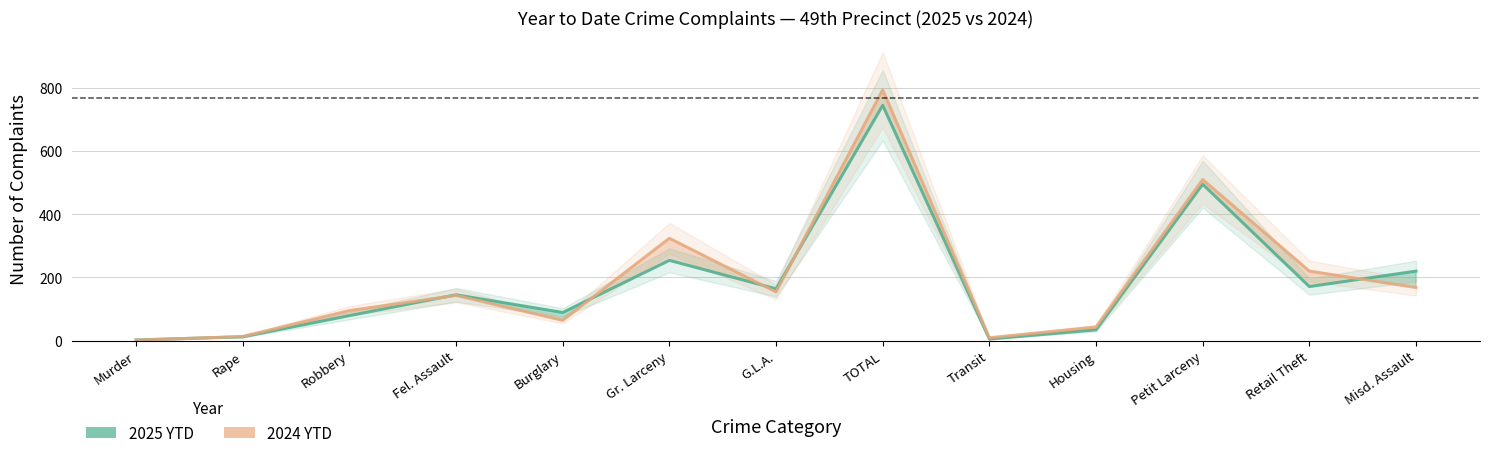

How many interior local valleys does the 2025 YTD series have?

4